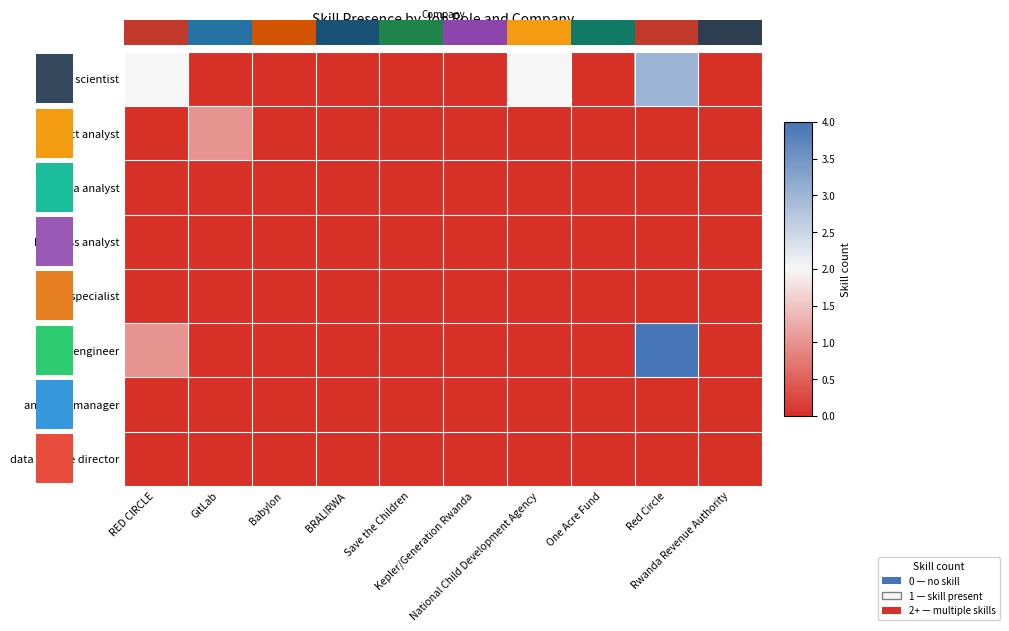

Which label corresponds to the largest value in the chart?

Red Circle